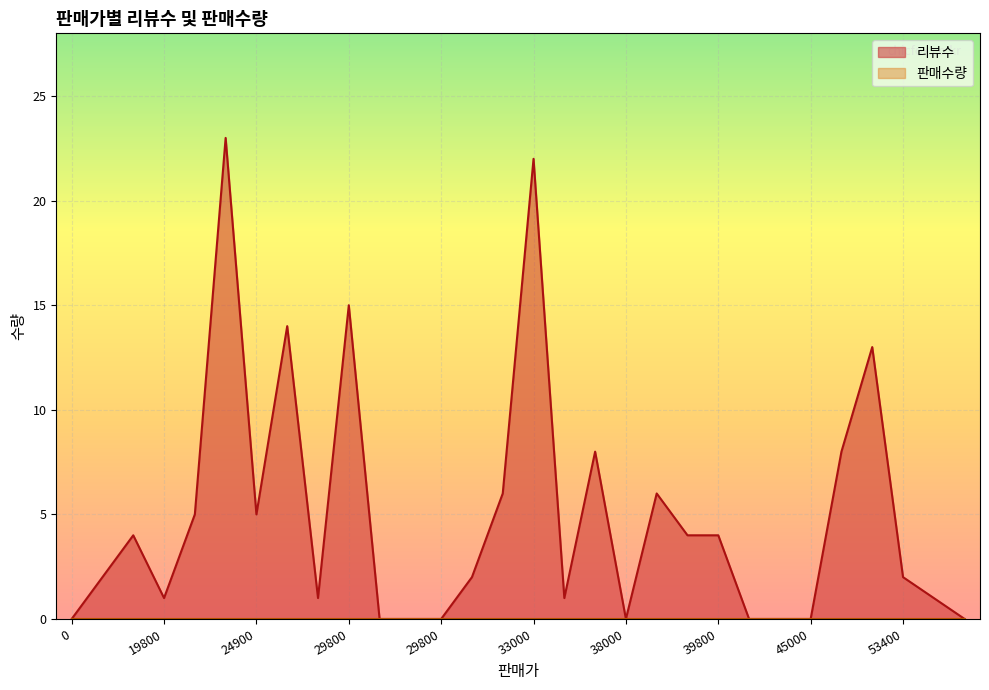

What are all the series names shown in the legend?

리뷰수, 판매수량